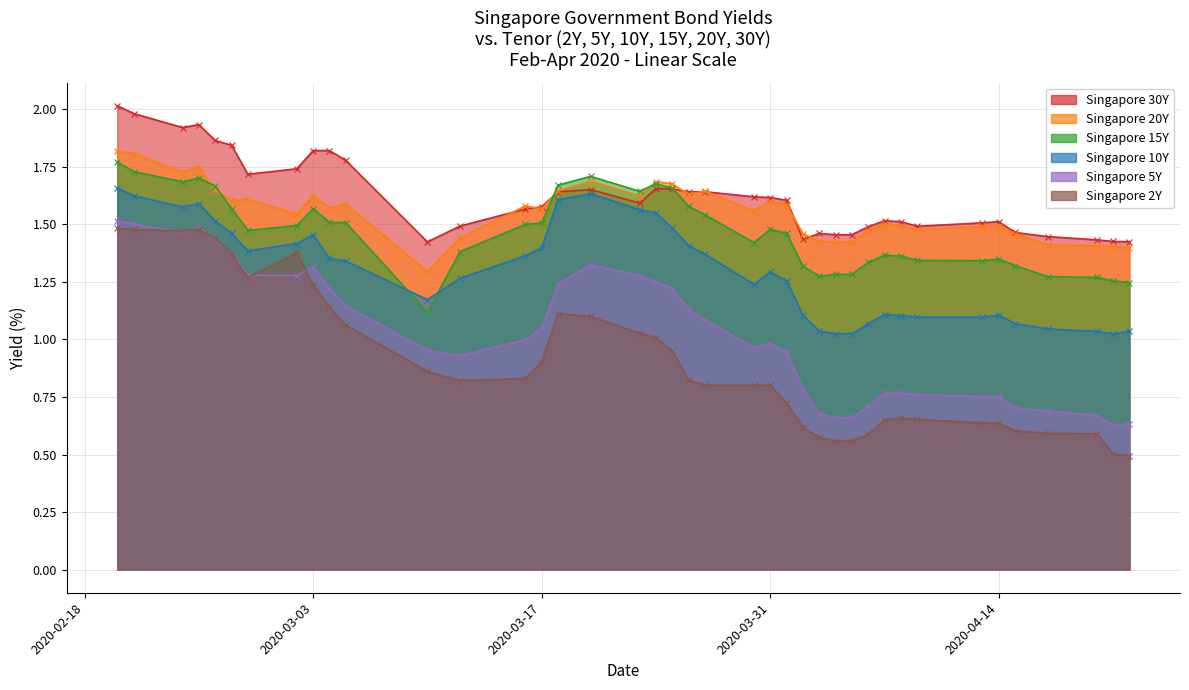

At how many categories does at least one series exceed 0?

40